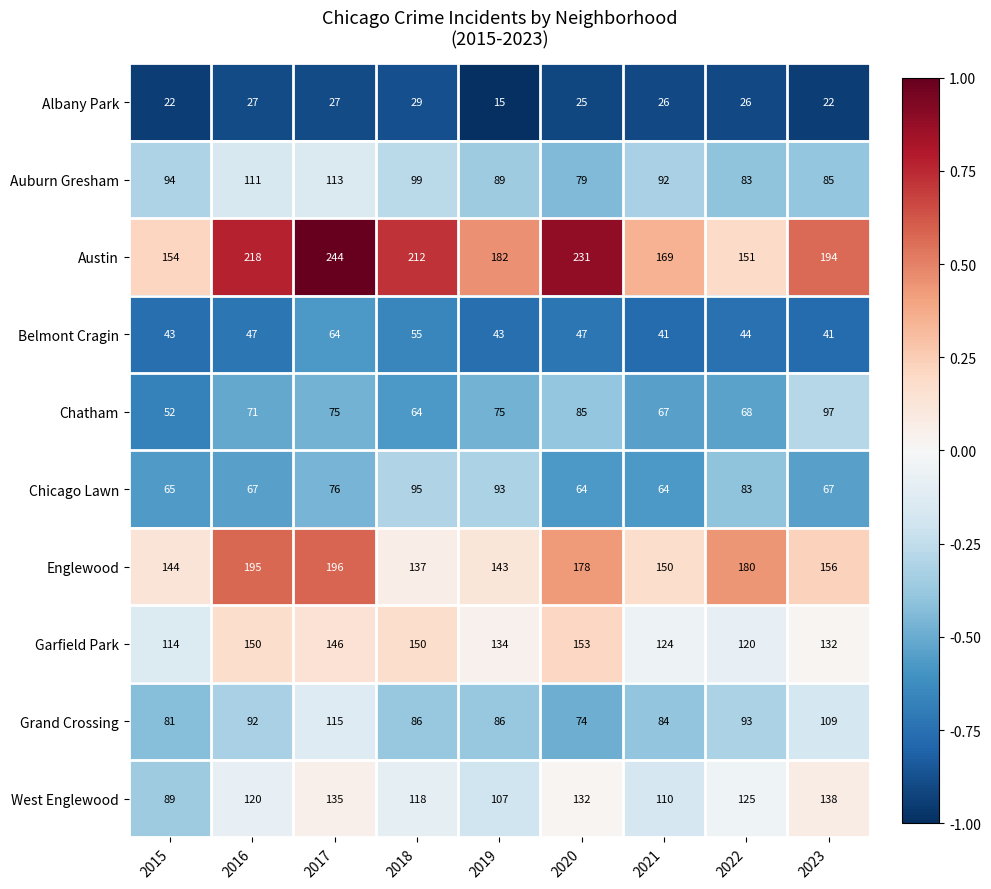

What is the minimum value shown in the chart?

15